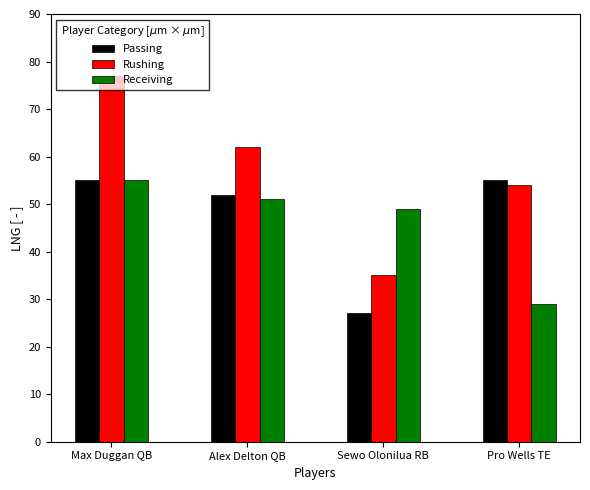

What is the spread (max minus min) of values at Sewo Olonilua RB?

22